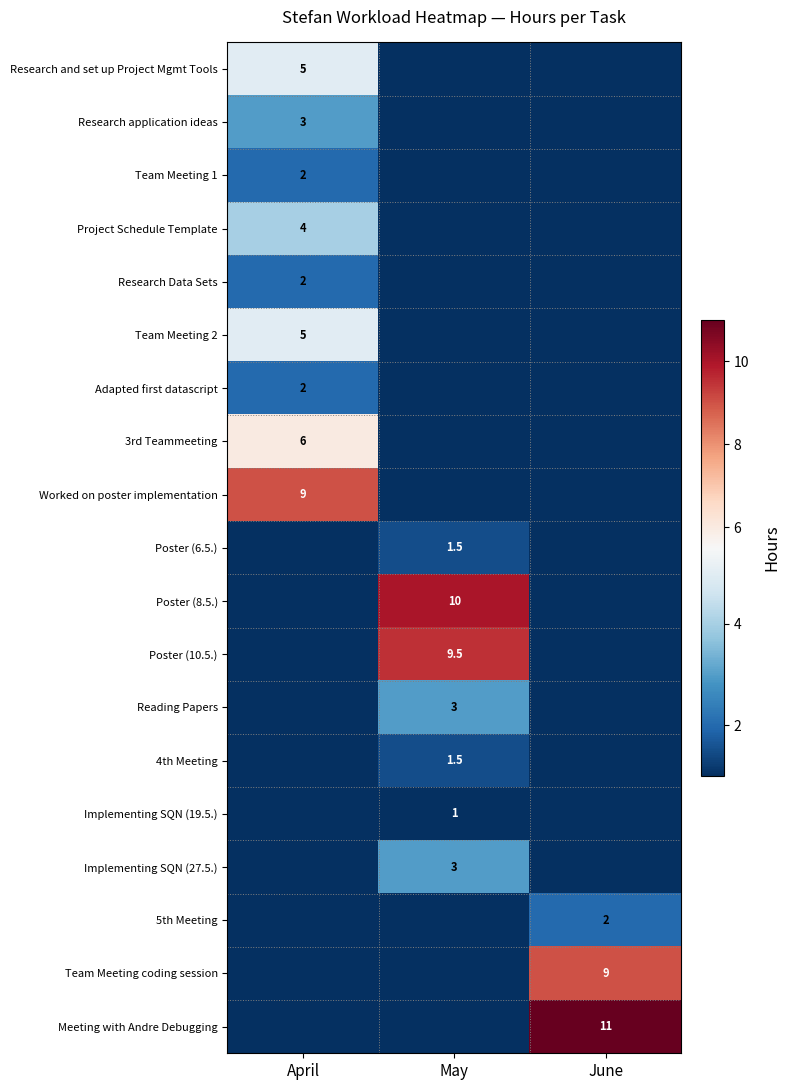

Is the value of 3rd Teammeeting at April greater than the value of Research and set up Project Mgmt Tools at April?

Yes